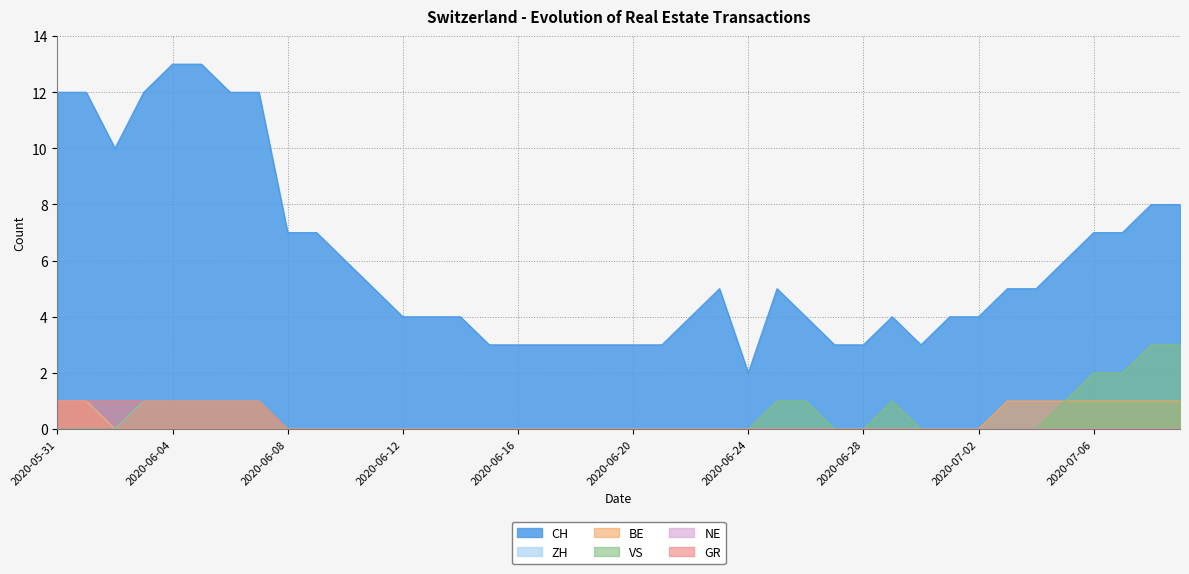

How many interior local peaks does the CH series have?

3